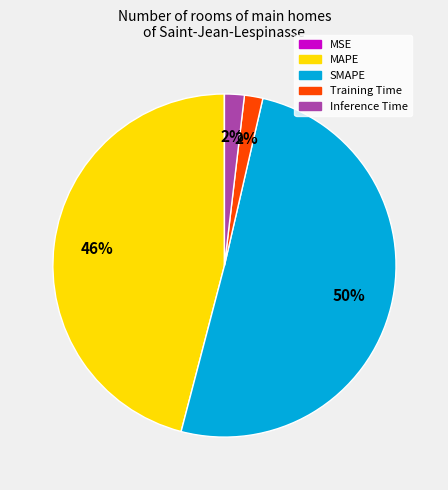

Which slice represents more than half of the pie?

SMAPE